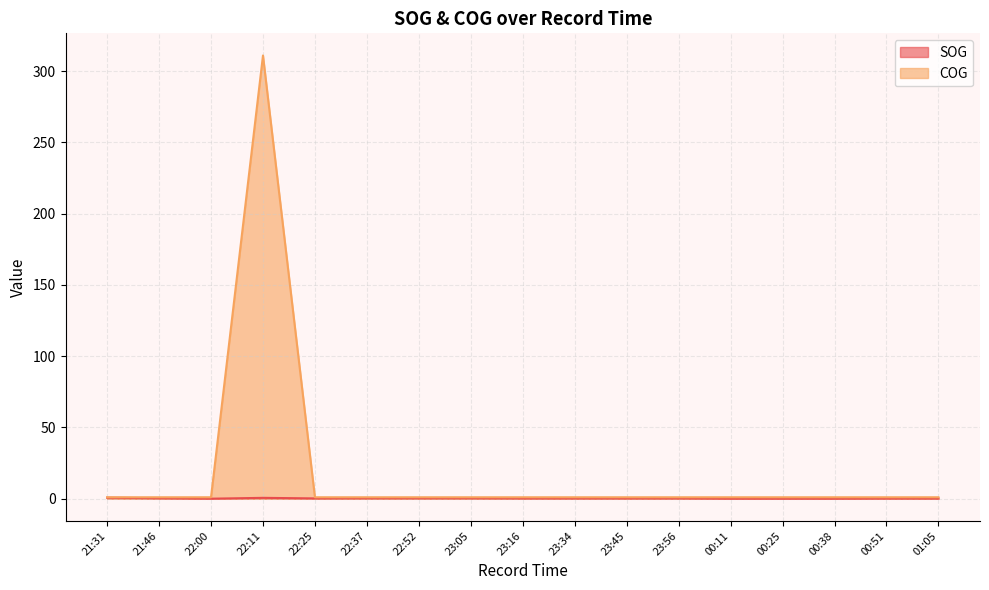

Which category has the highest value in the COG series?

22:11